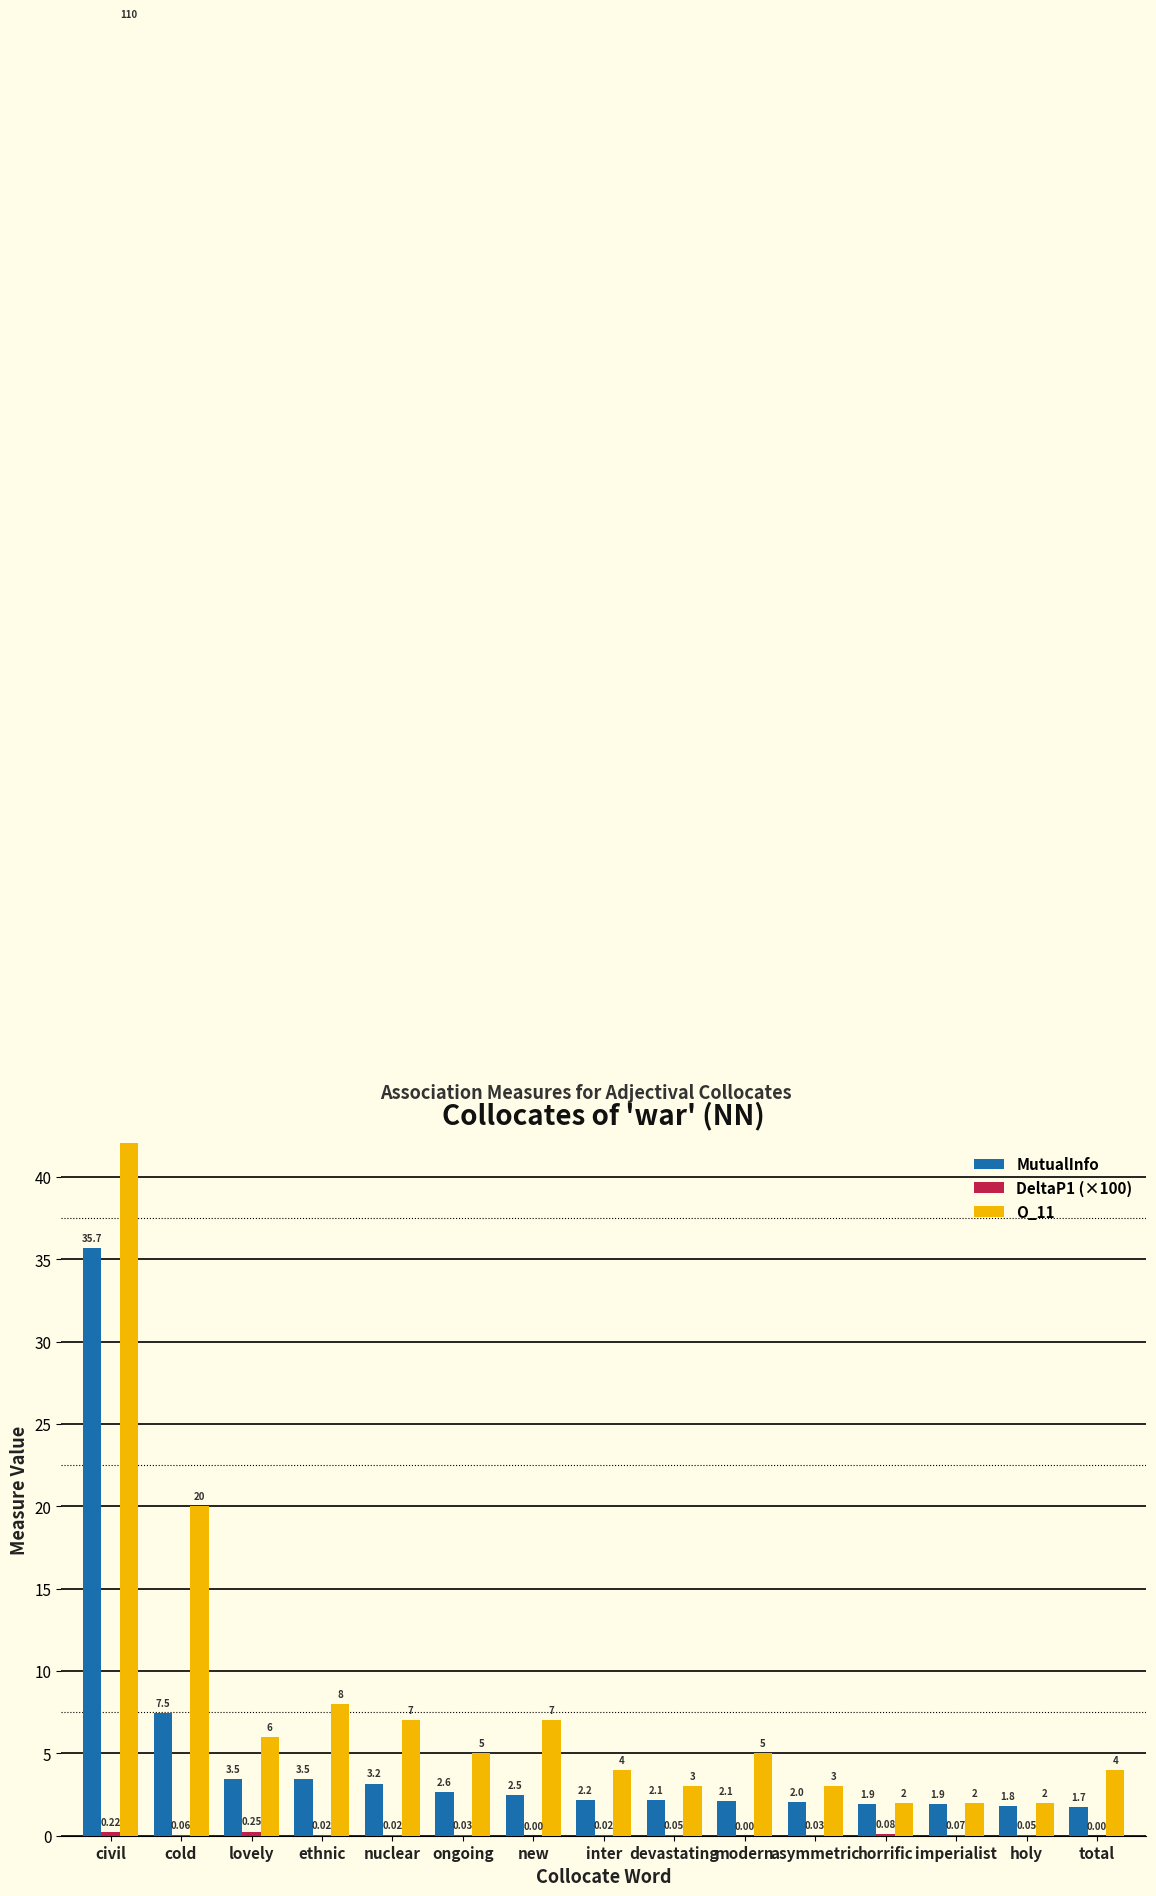

Does the chart contain stacked bars?

No